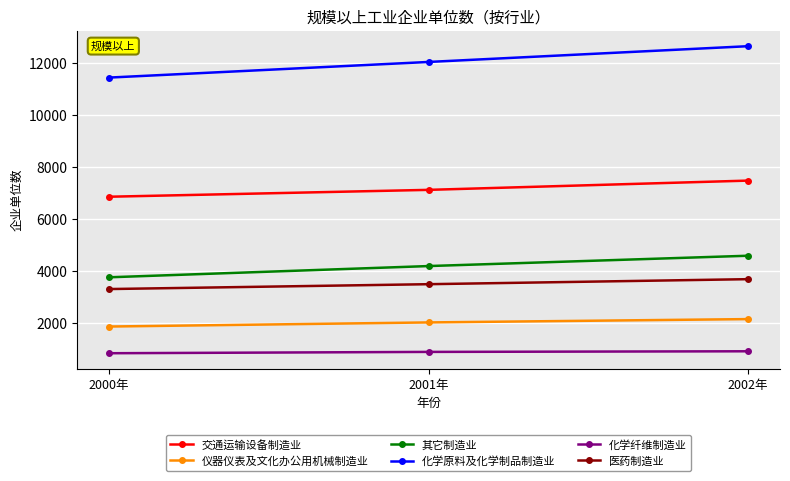

What is the highest value of the 医药制造业 series?

3681